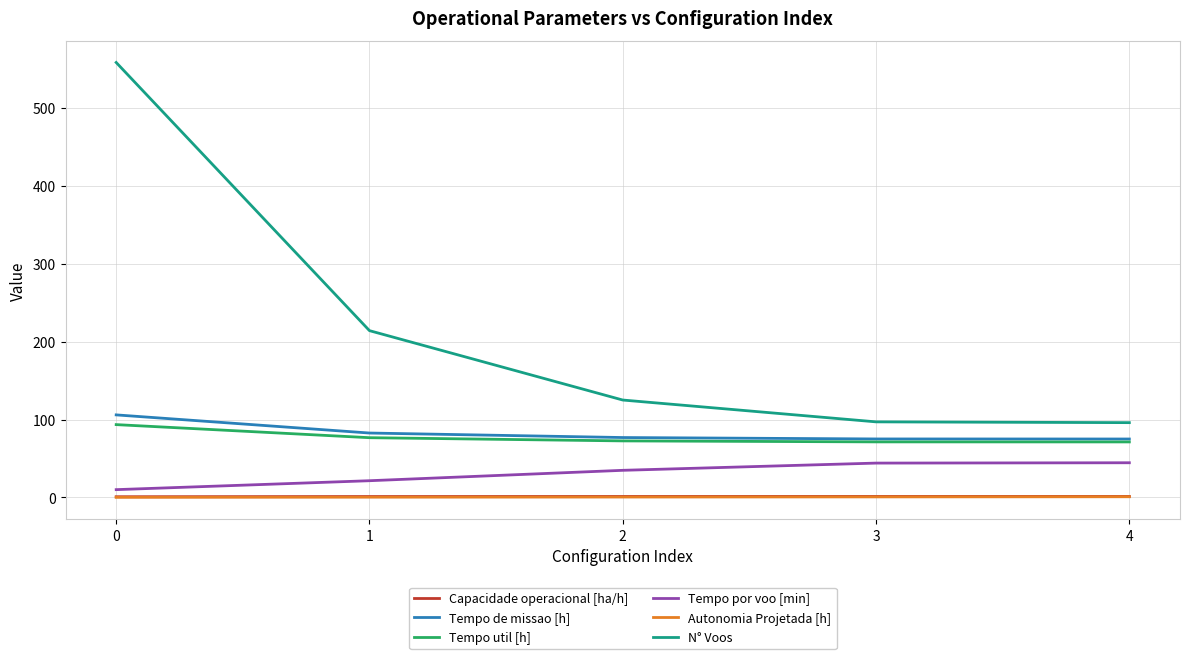

Which series has the largest range (max minus min)?

N° Voos